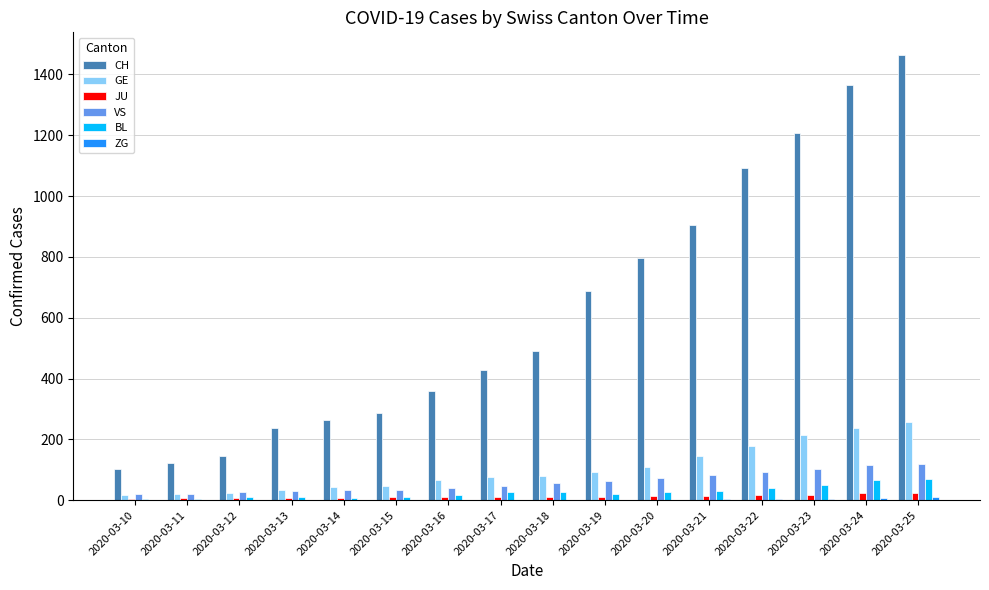

The value of CH at 2020-03-22 is 597. True or false?

False